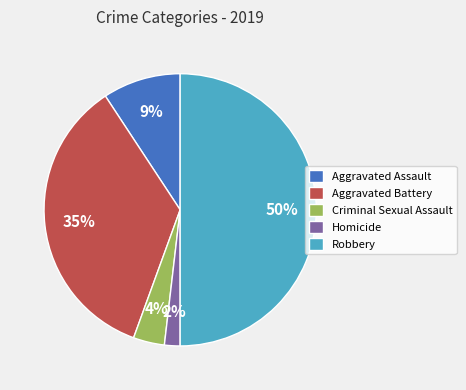

Count the number of slices in the pie.

5